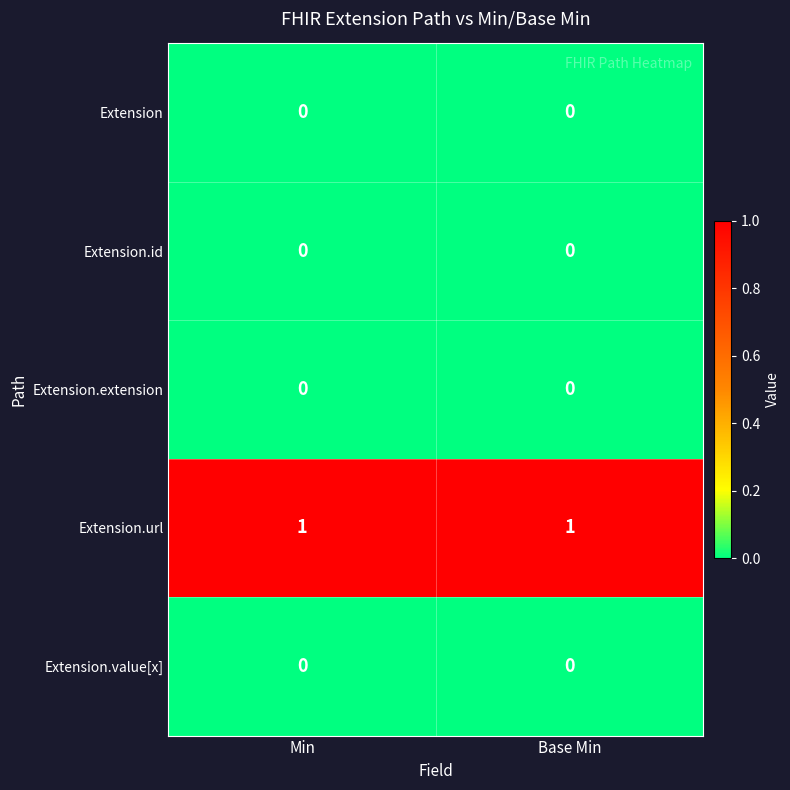

The value of Extension at Base Min is 0. True or false?

True